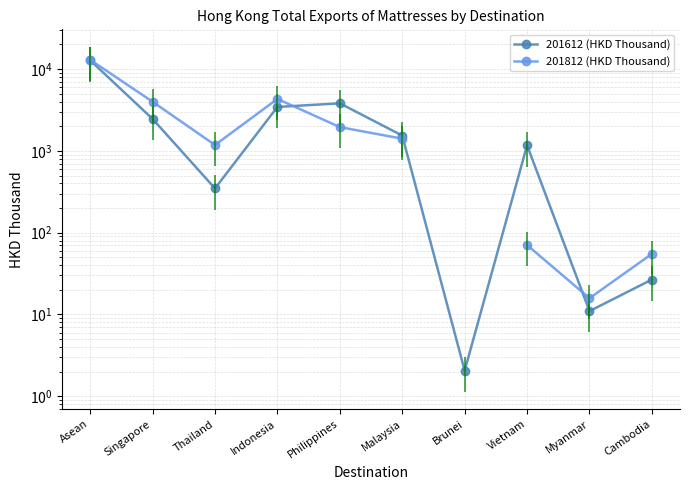

Where is the first local maximum for 201612 (HKD Thousand)?

Philippines